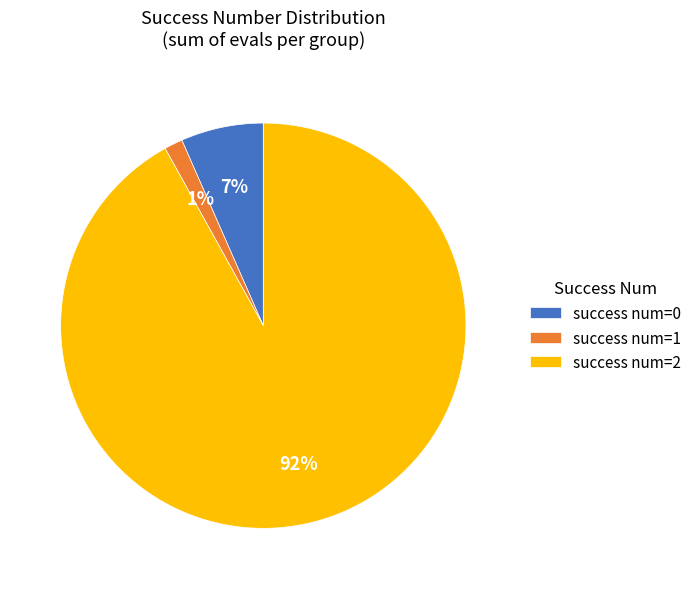

Rank the categories by value from lowest to highest.

success num=1, success num=0, success num=2